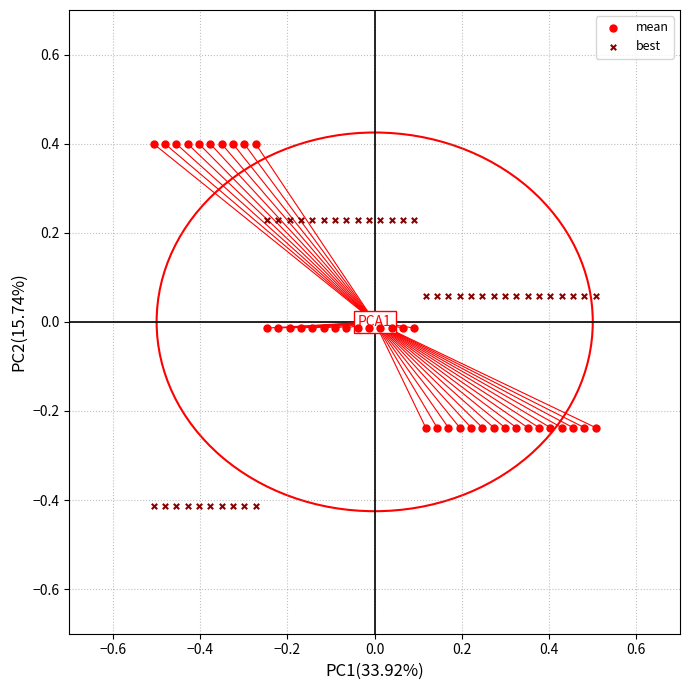

Across all data points, what is the range of Y values (max minus min)?

0.8